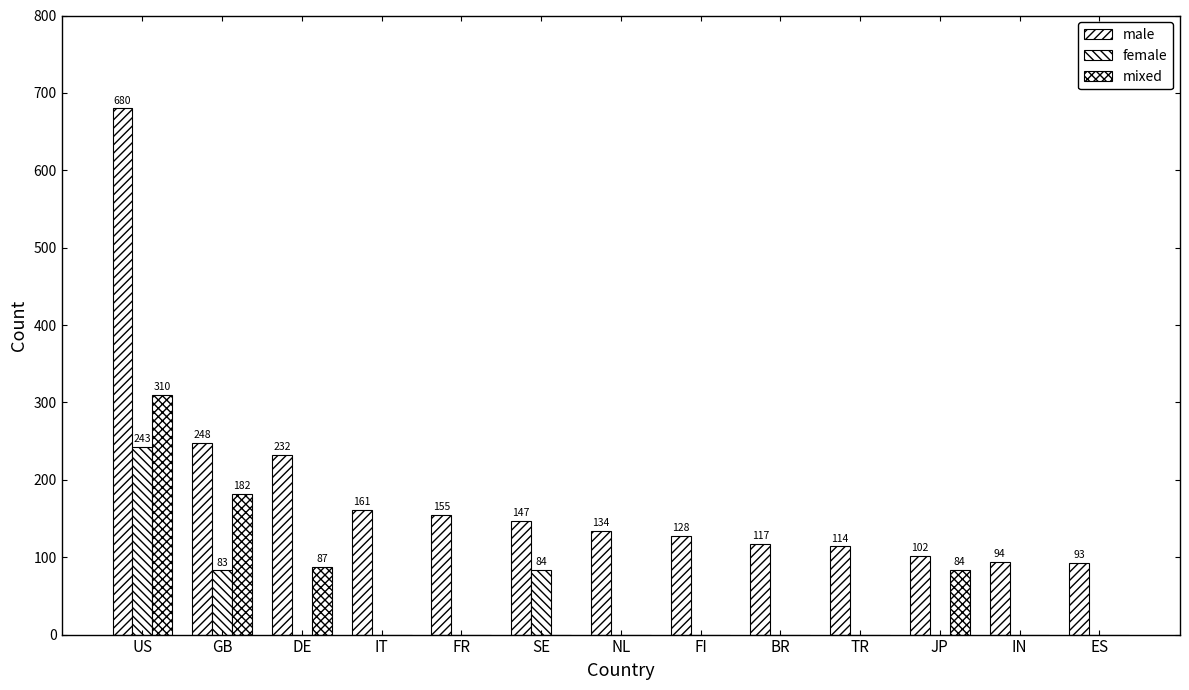

Are the bars grouped side by side (vs. stacked)?

Yes